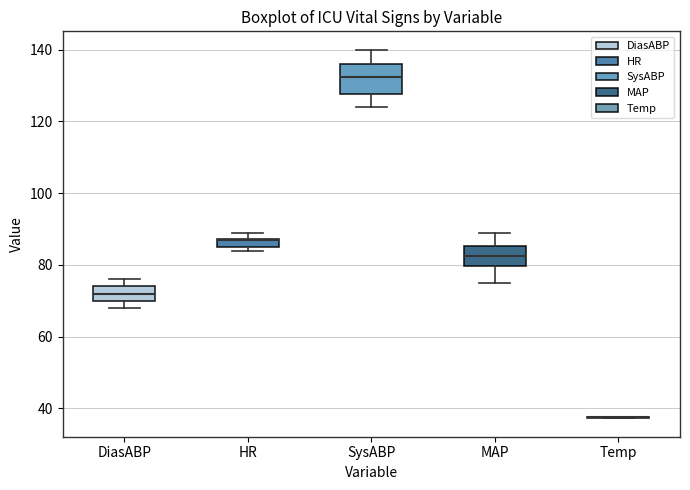

Where does the median line of the box for MAP sit on the y-axis? The values are not printed on the chart, so give them approximately, as read against the axis.

82